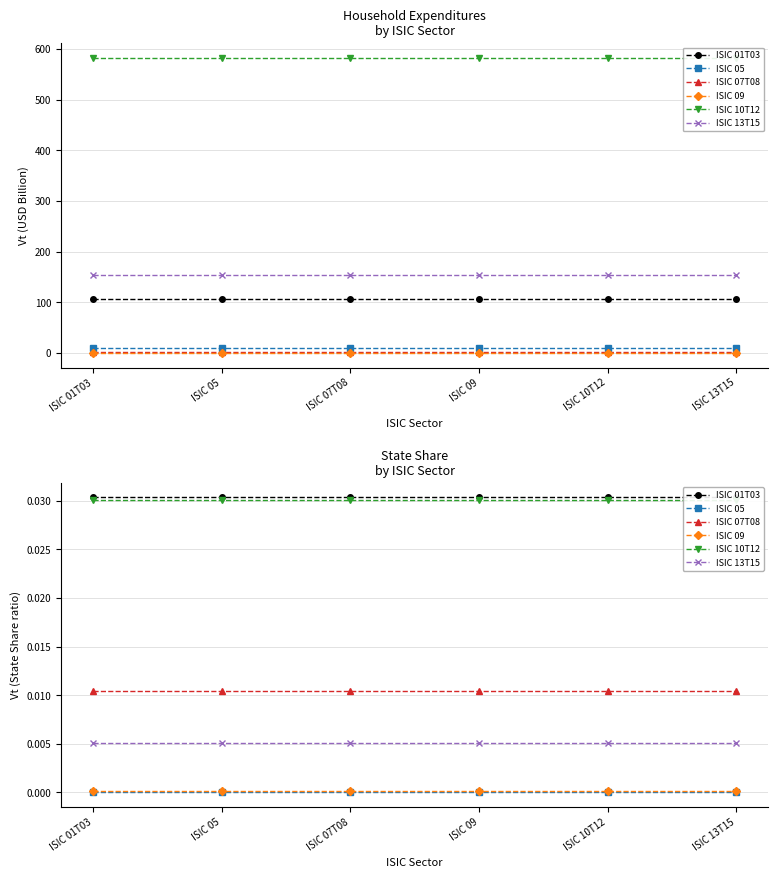

The ISIC 09 series shows 0.0 at ISIC 01T03. True or false?

True